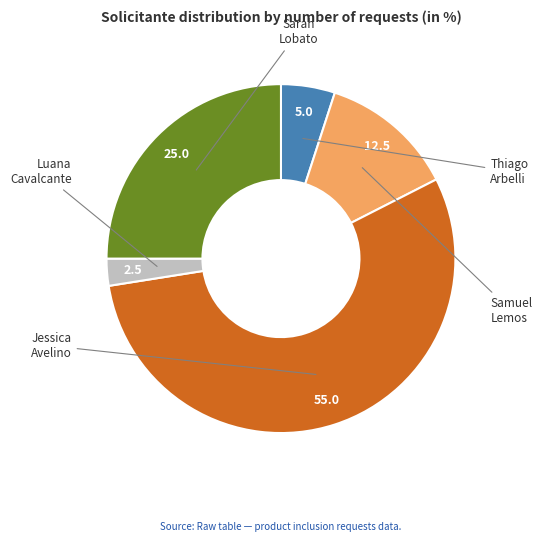

Is there a majority slice in this chart?

Yes